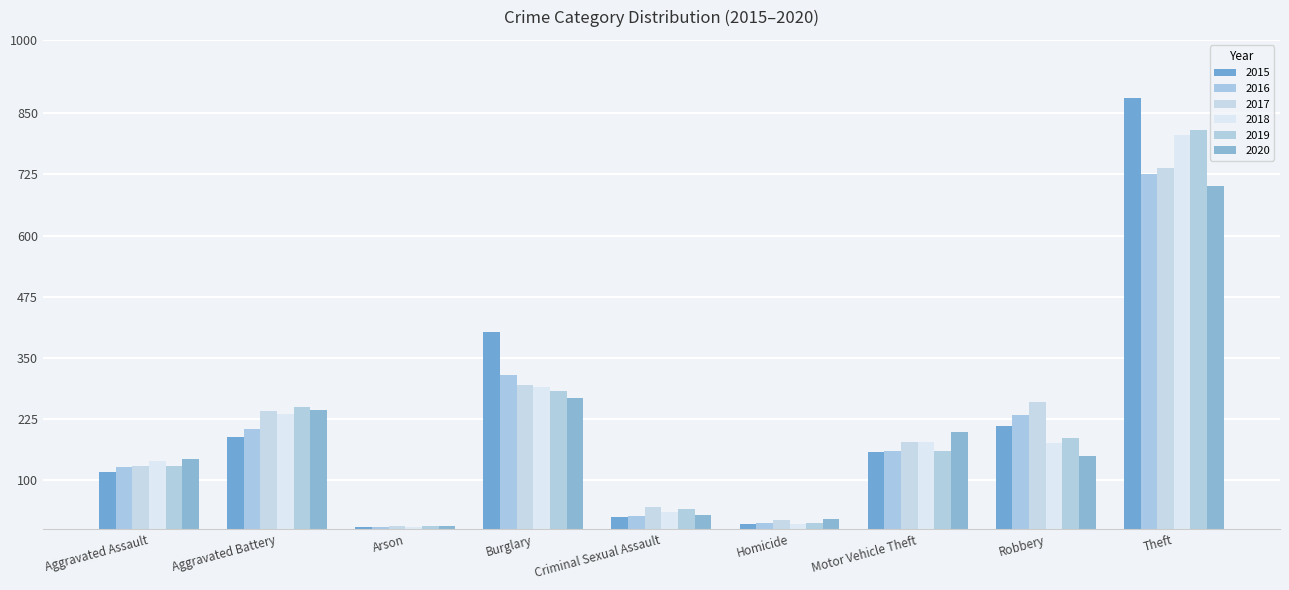

At Robbery, list the series in order from largest to smallest.

2017, 2016, 2015, 2019, 2018, 2020